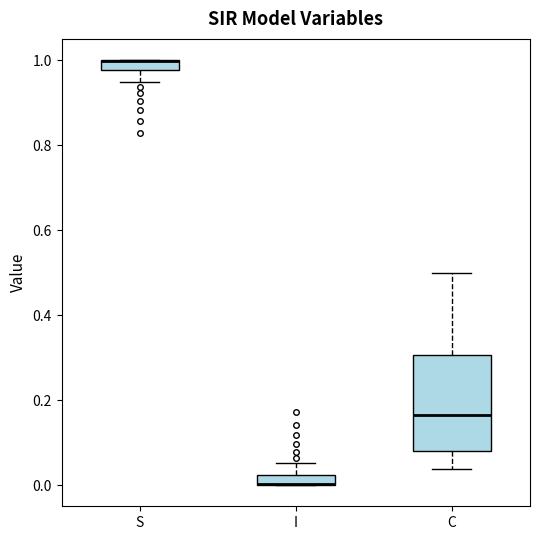

Which box is the tallest, from its lower edge to its upper edge?

C